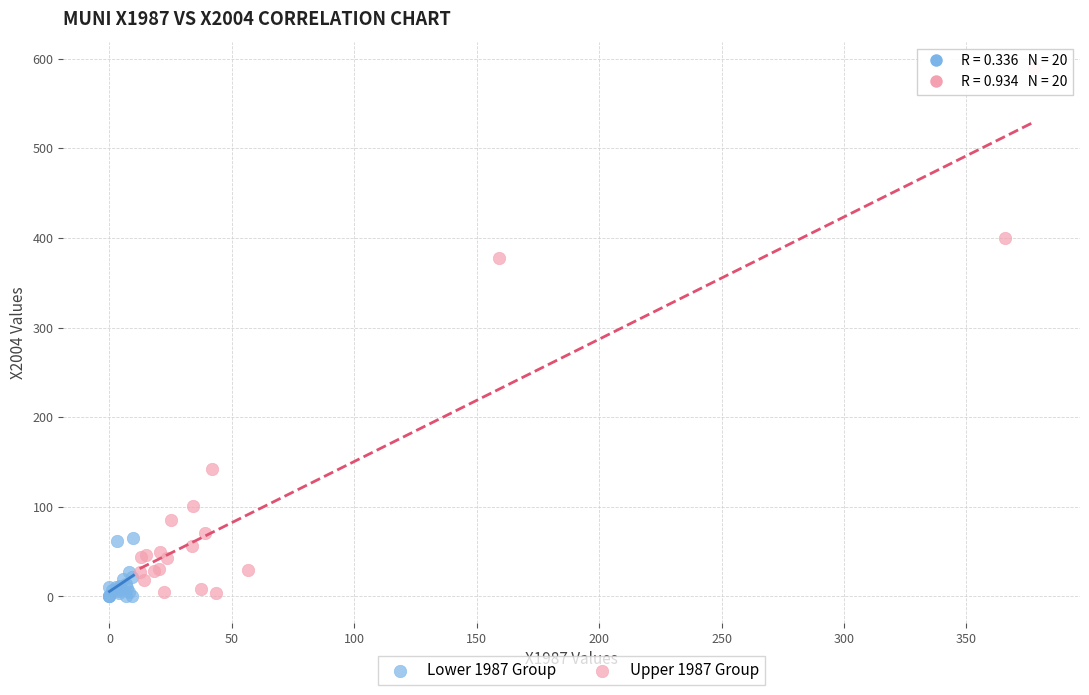

Which series has the largest Y range (max minus min)?

Upper 1987 Group